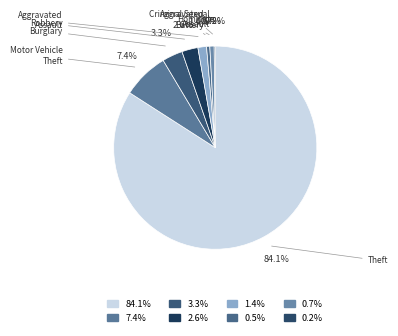

To the nearest percent, what is the average slice percentage?

12%